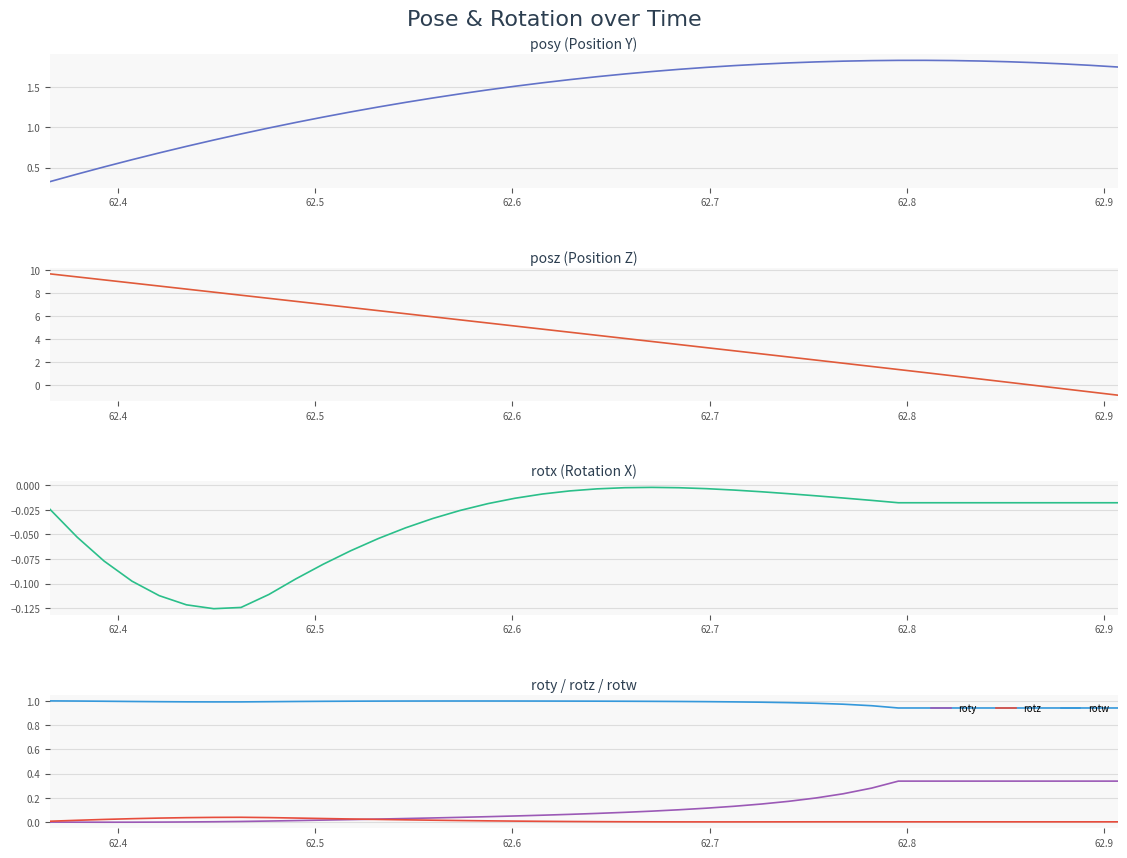

True or false: rotw and rotz cross at least once.

False